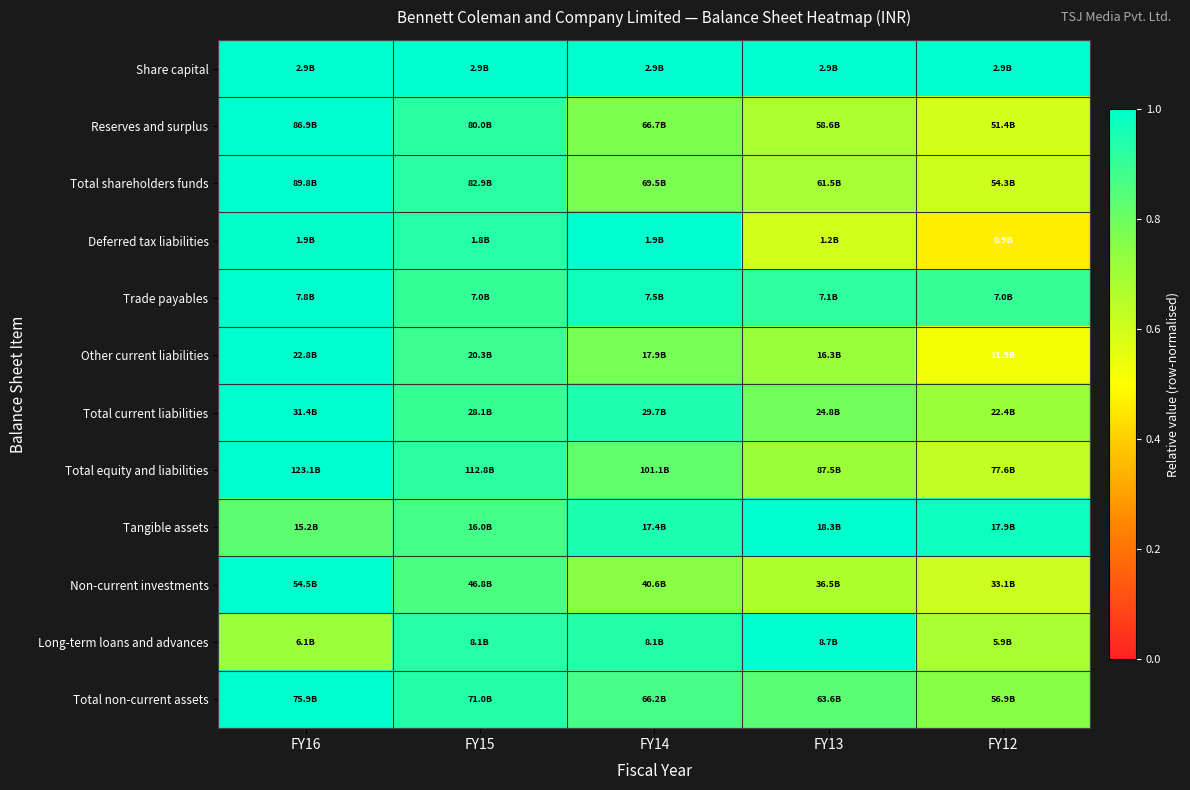

Rank the series at FY12 from lowest to highest value.

Deferred tax liabilities, Other current liabilities, Reserves and surplus, Total shareholders funds, Non-current investments, Total equity and liabilities, Long-term loans and advances, Total current liabilities, Total non-current assets, Trade payables, Tangible assets, Share capital